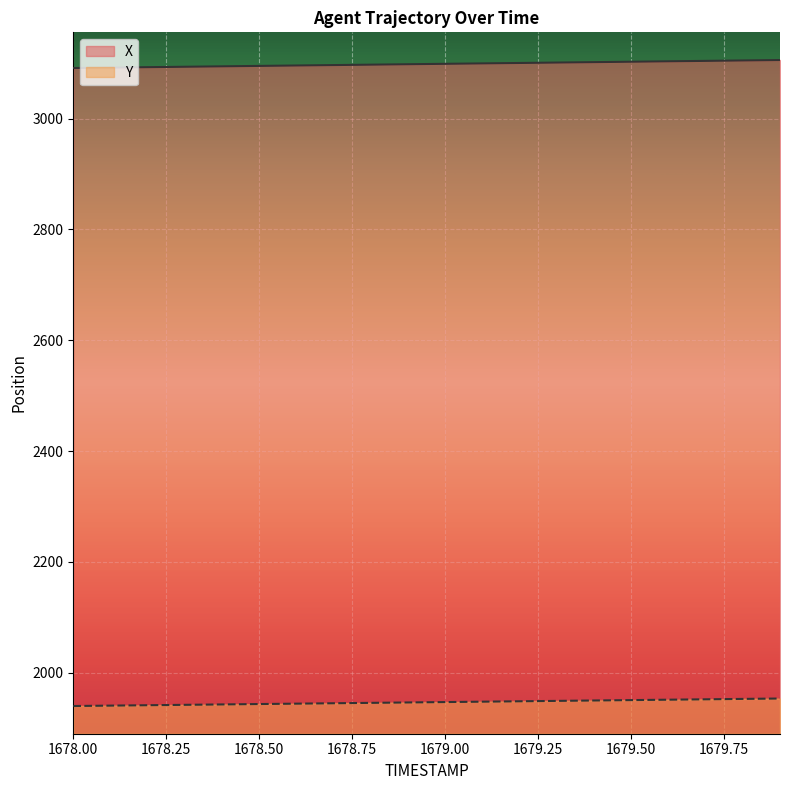

What is the spread (max minus min) of values at 1678.50?

1151.6